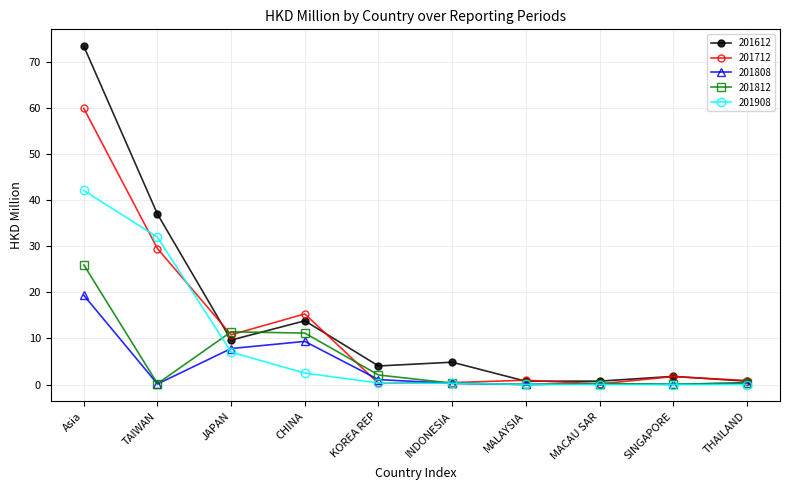

What is the total value across all series at KOREA REP?

7.7